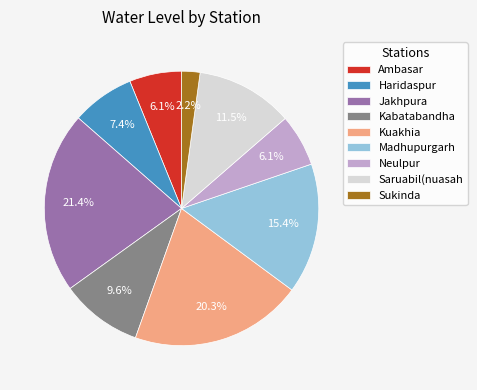

To the nearest percent, what is the difference between the largest and smallest slice percentages?

19%